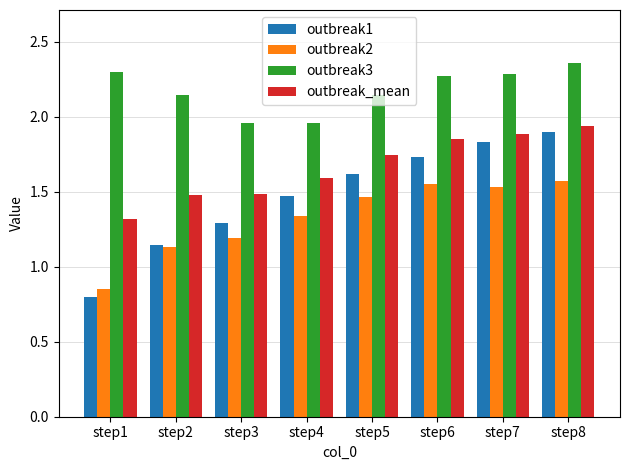

The value of outbreak2 at step2 is 0.3. True or false?

False